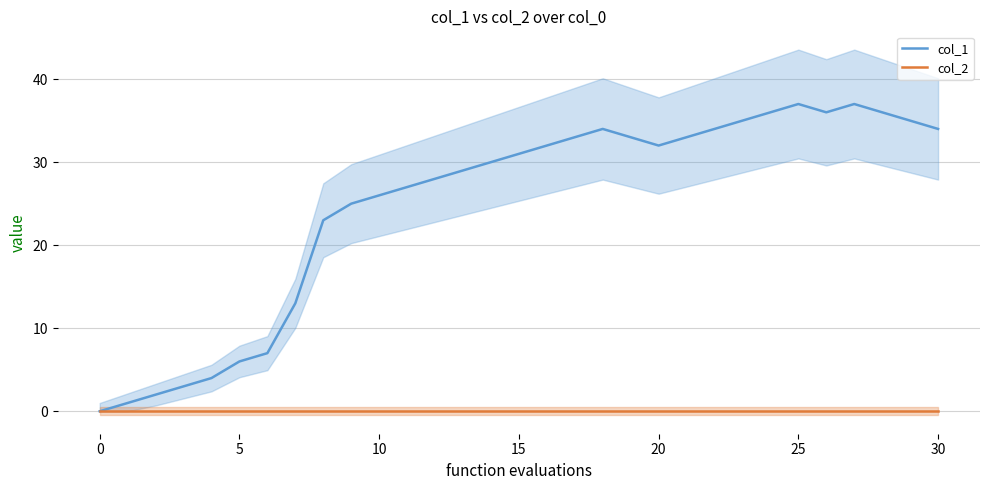

True or false: col_2 and col_1 intersect in this chart.

False